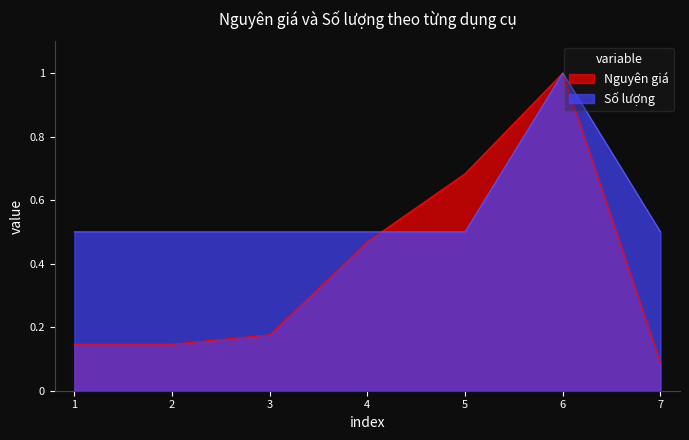

Is the value of Số lượng at 1 greater than the value of Nguyên giá at 2?

Yes